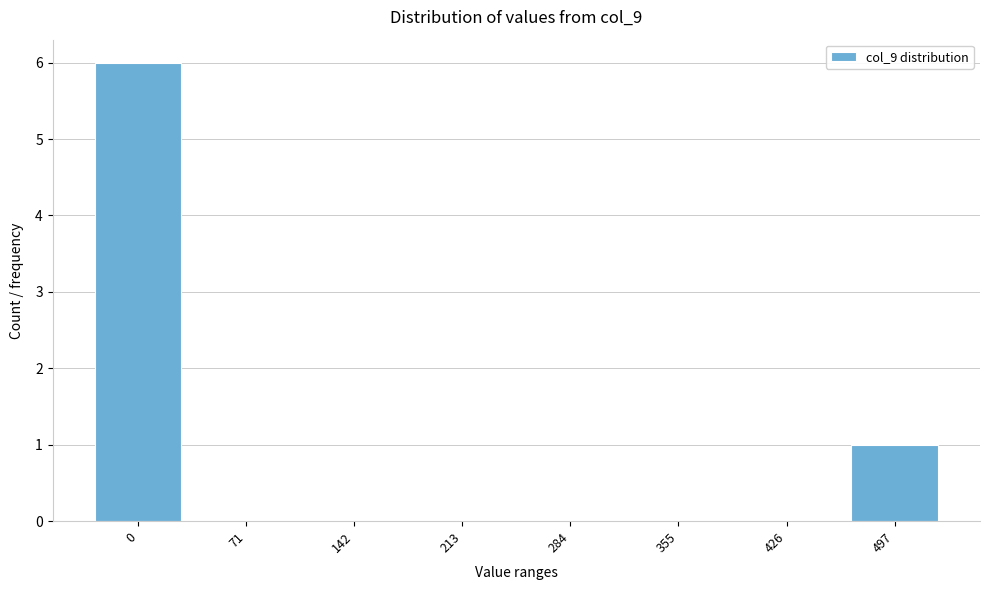

Reading left to right, list all the values displayed in this chart.

0=6	71=0	142=0	213=0	284=0	355=0	426=0	497=1